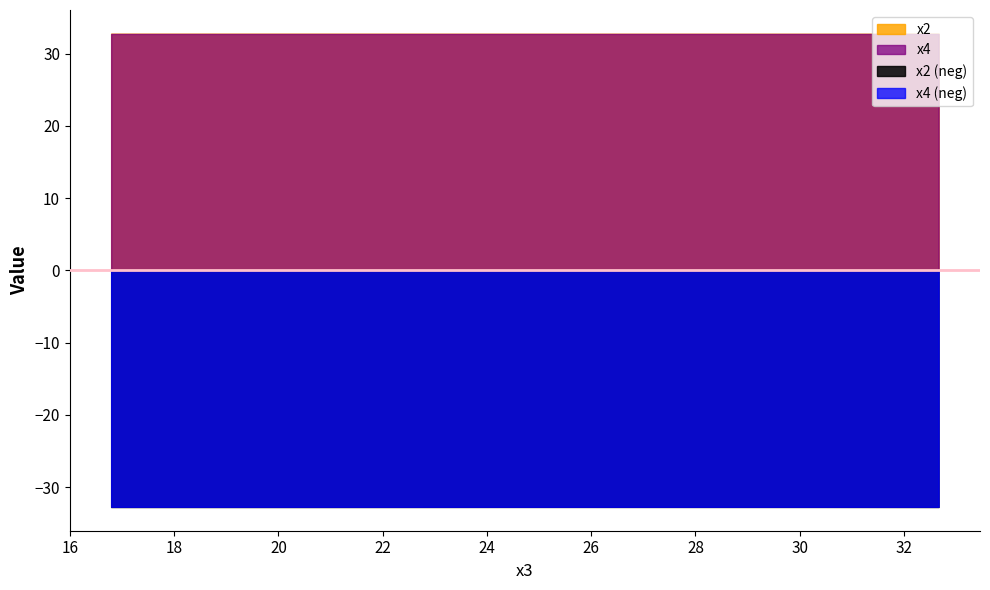

Where is the first local minimum for x4?

30.52191175